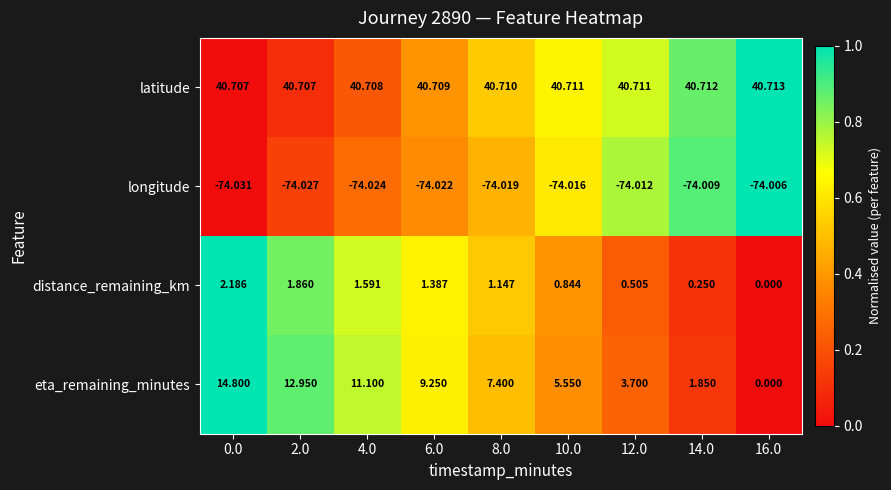

Which series has the widest spread of values?

eta_remaining_minutes